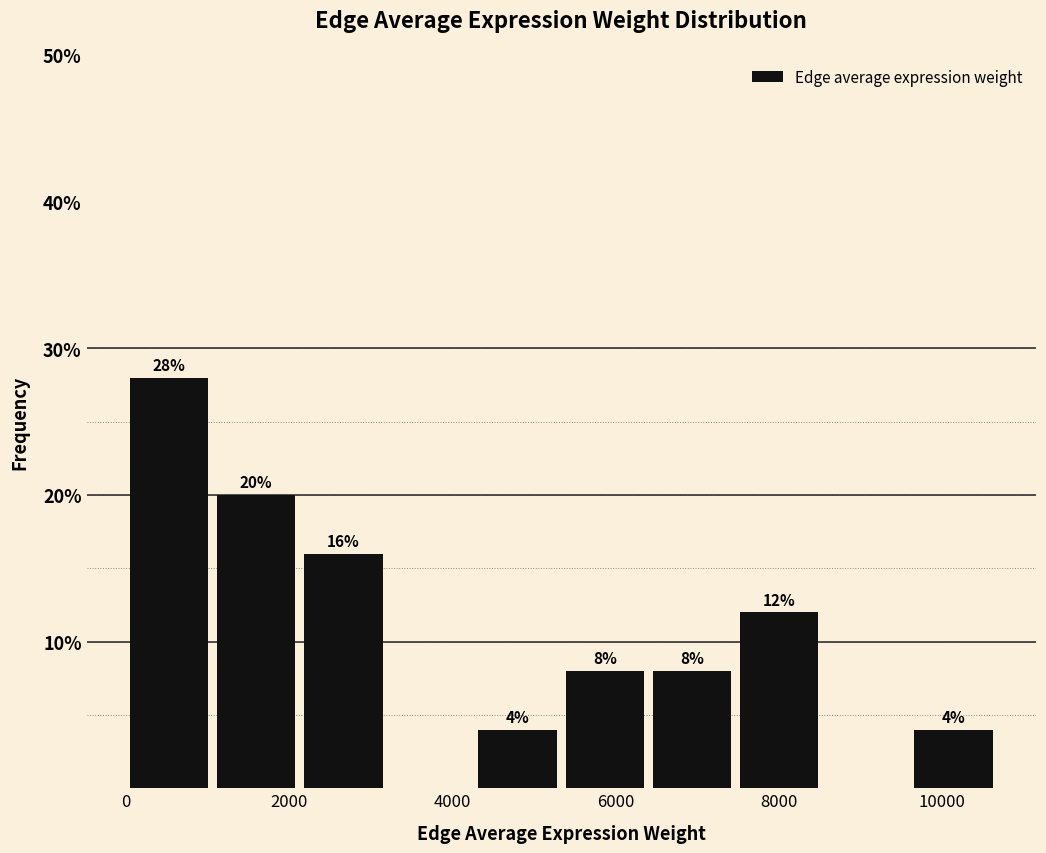

Which range on the x-axis has the tallest bar?

0 to 1200